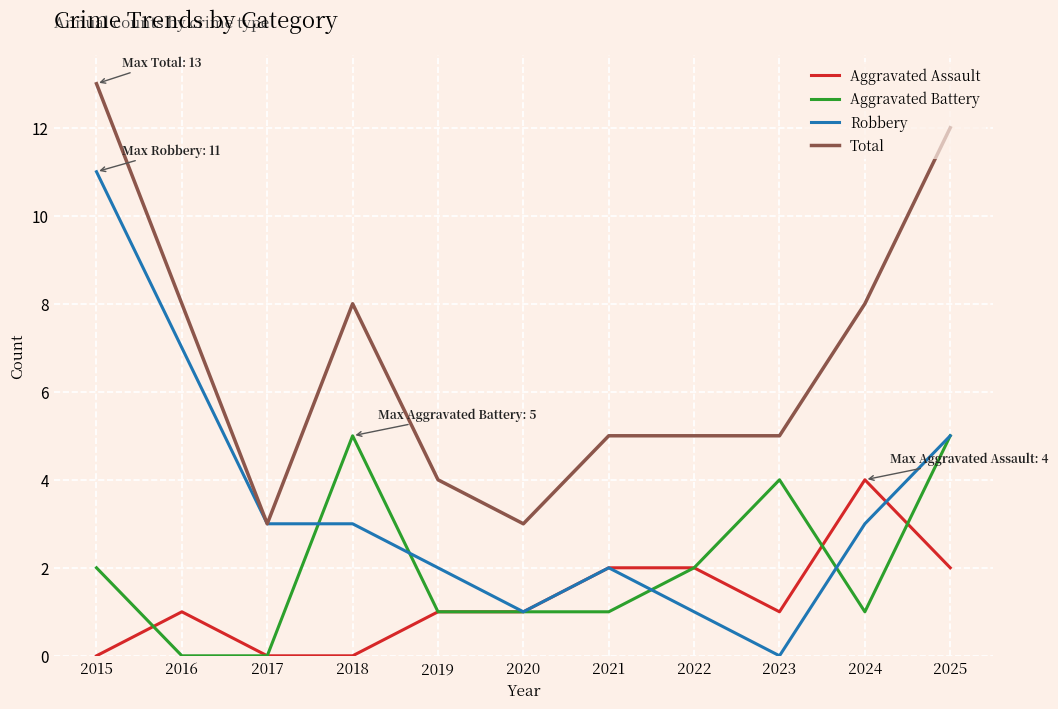

True or false: Aggravated Assault and Total intersect in this chart.

False